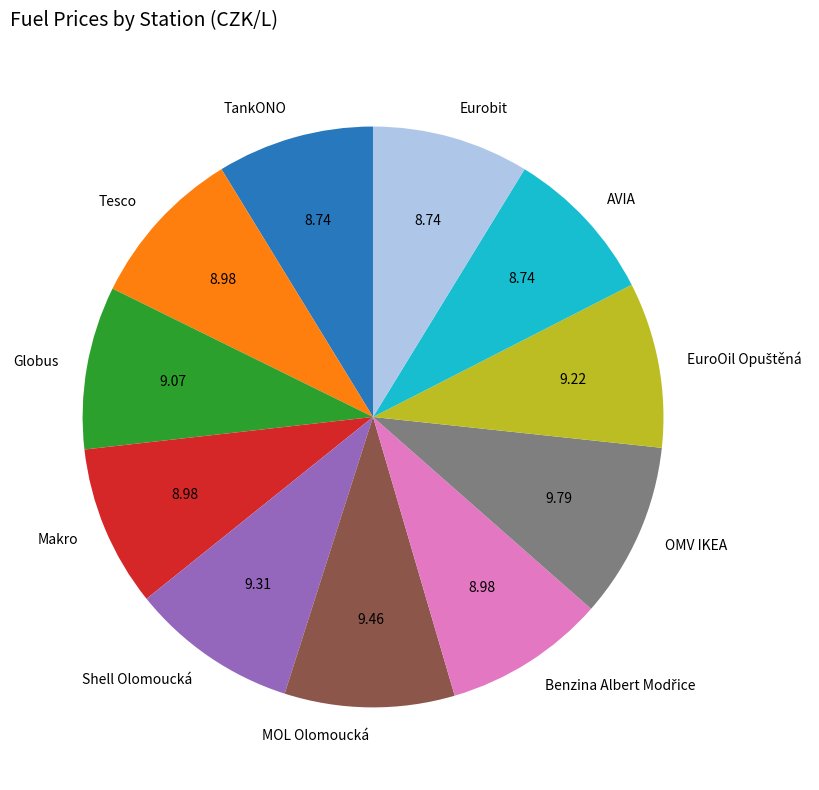

How many segments does this pie chart have?

11